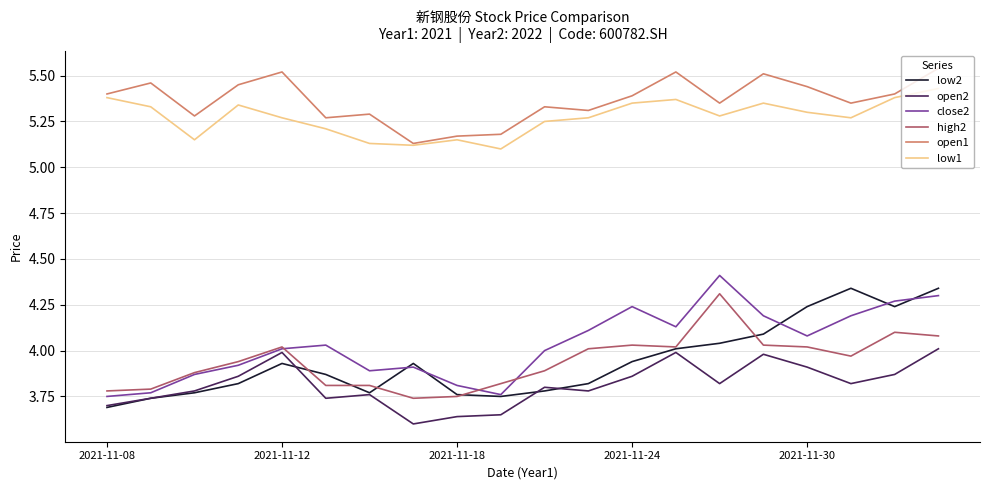

True or false: open2 and open1 intersect in this chart.

False